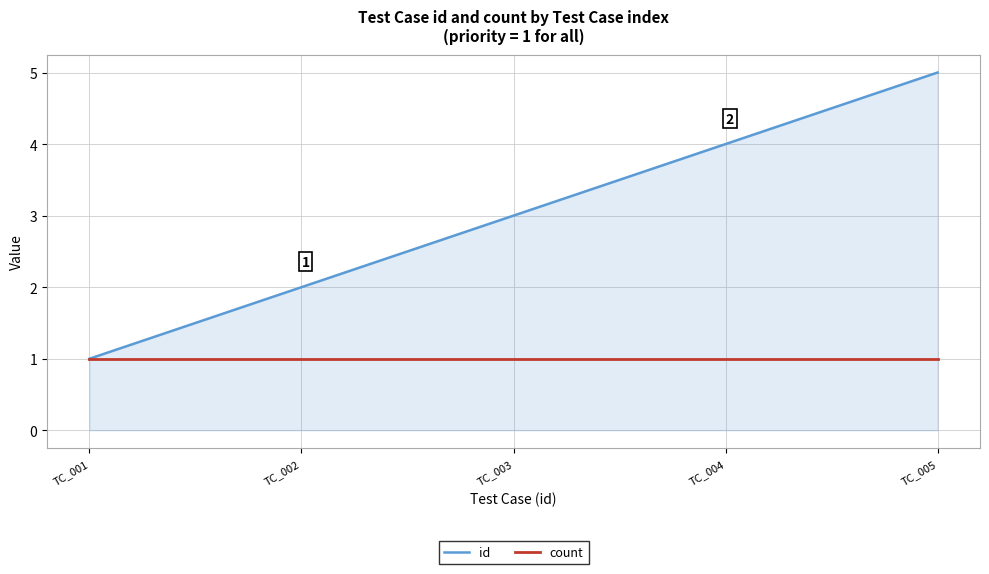

At which category is the sum across all series the highest?

TC_005